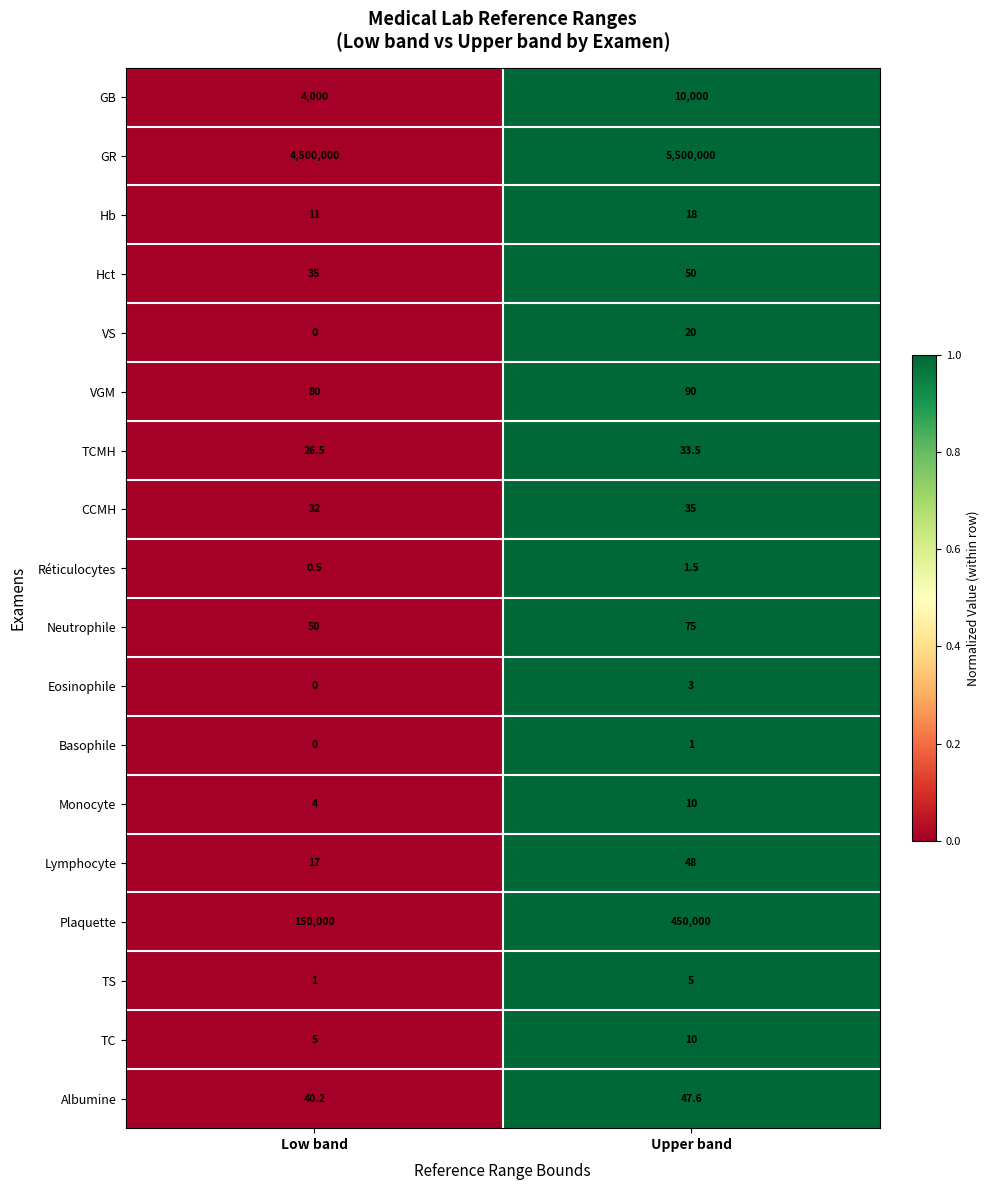

At which category does the chart reach its peak across all series?

Upper band